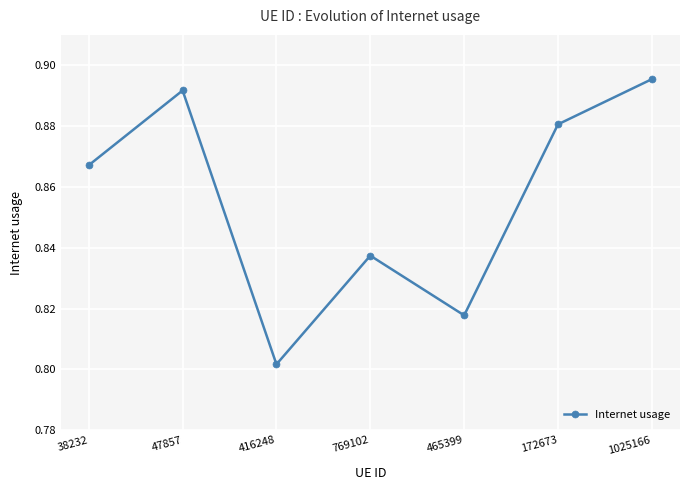

What is the difference between the second highest and second lowest values?

0.1